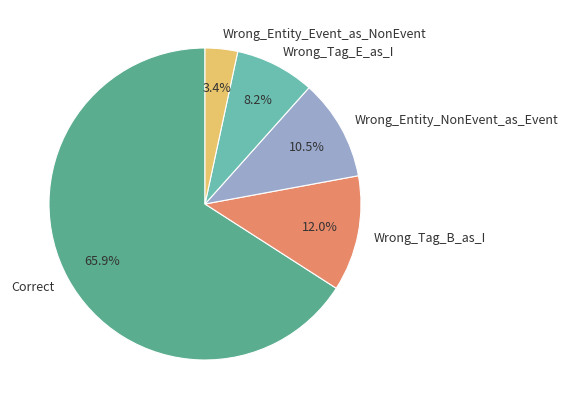

What is the majority slice?

Correct